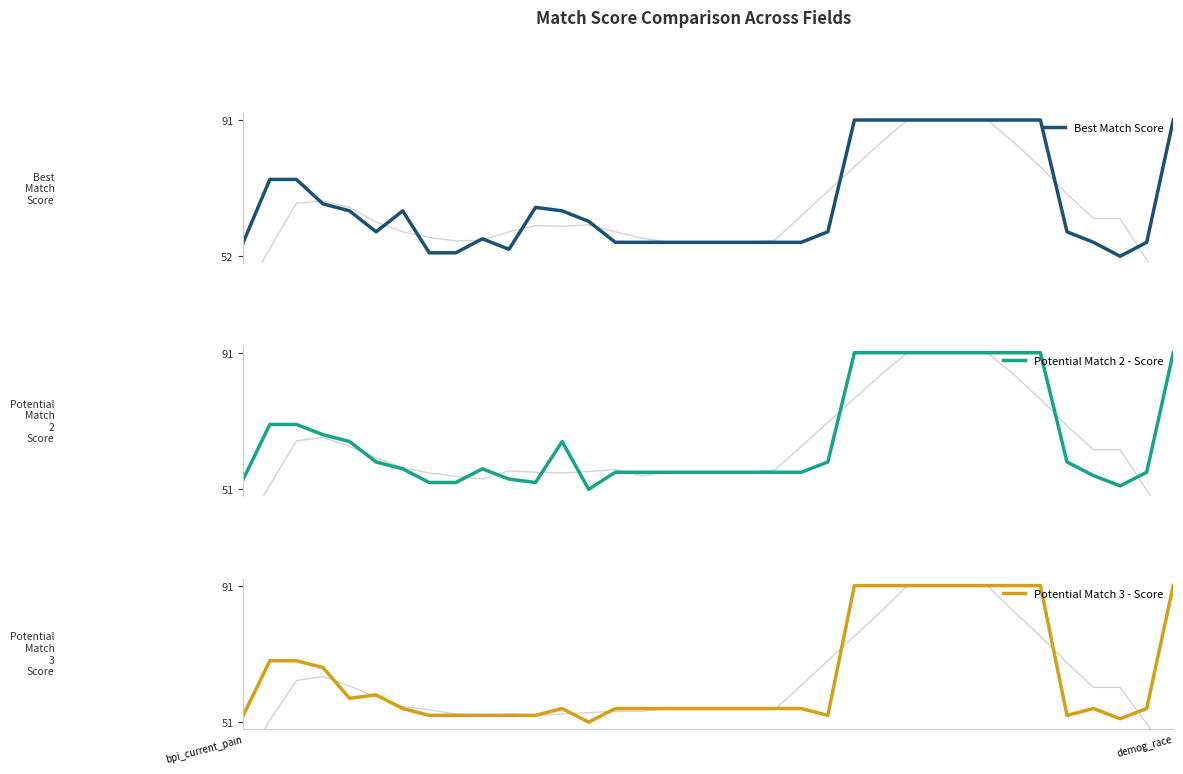

True or false: Best Match Score has a value of 57 at 9.

True